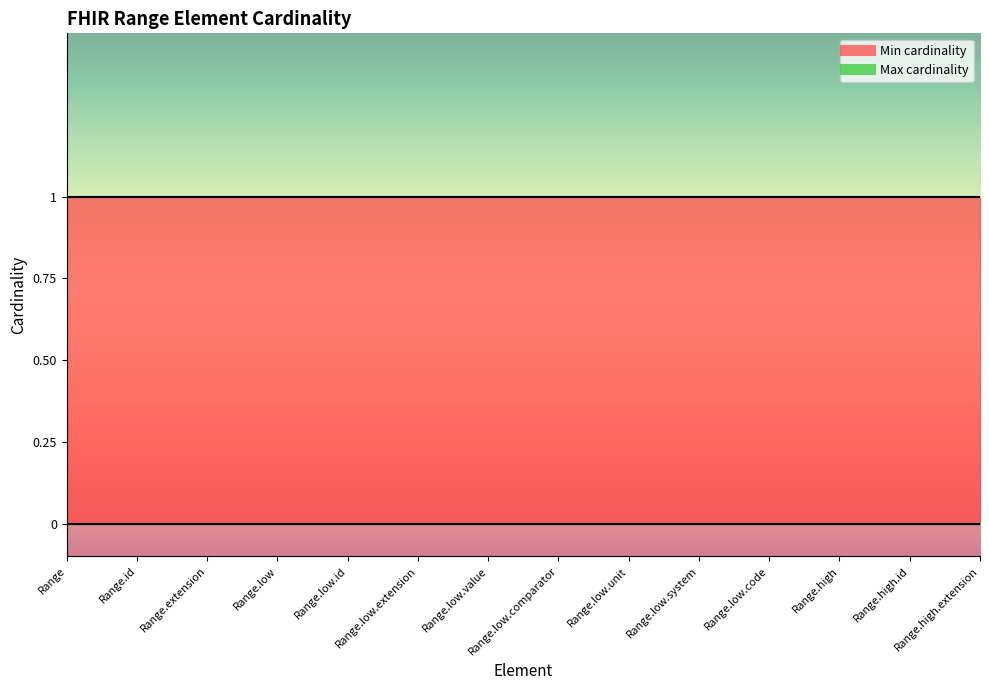

True or false: Max cardinality and Min cardinality intersect in this chart.

False